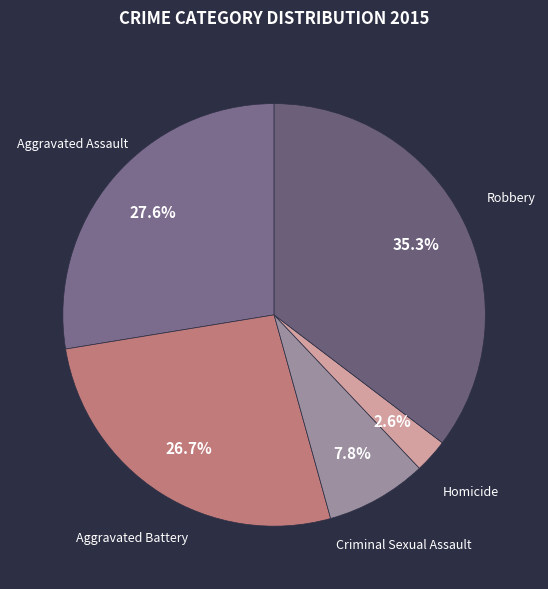

How many segments does this pie chart have?

5